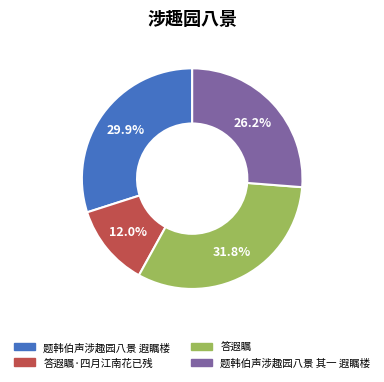

Does any single category account for the majority?

No